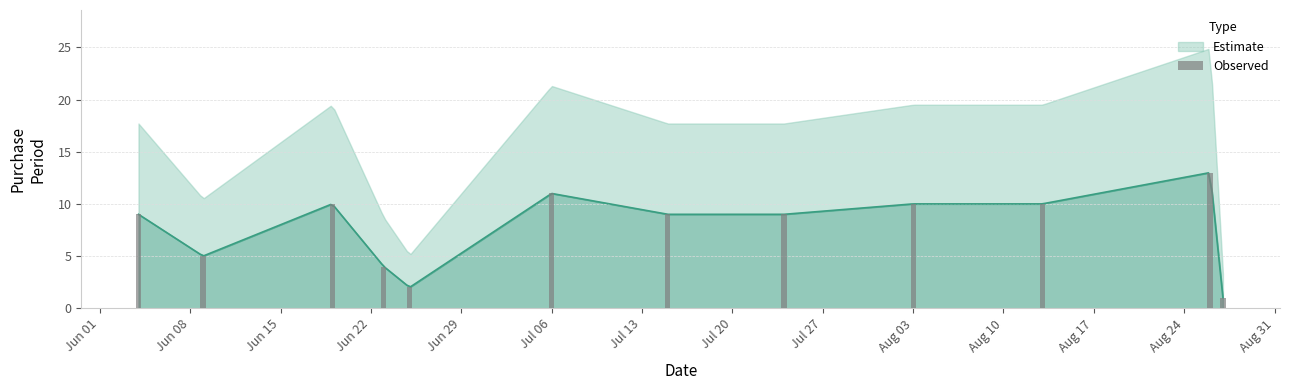

The value at Jul 13 is 9. True or false?

True